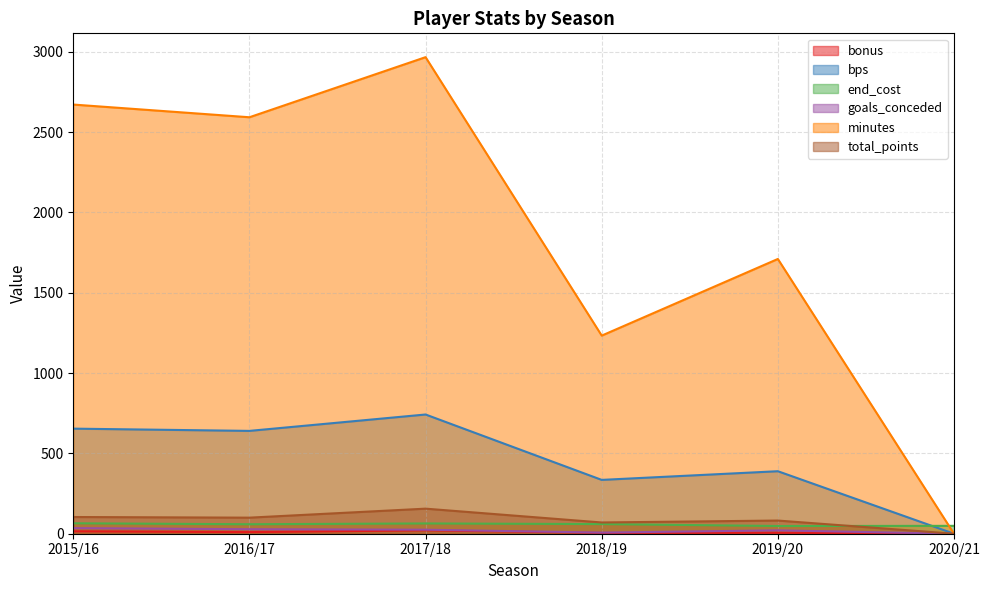

At which category is the sum across all series the highest?

2017/18